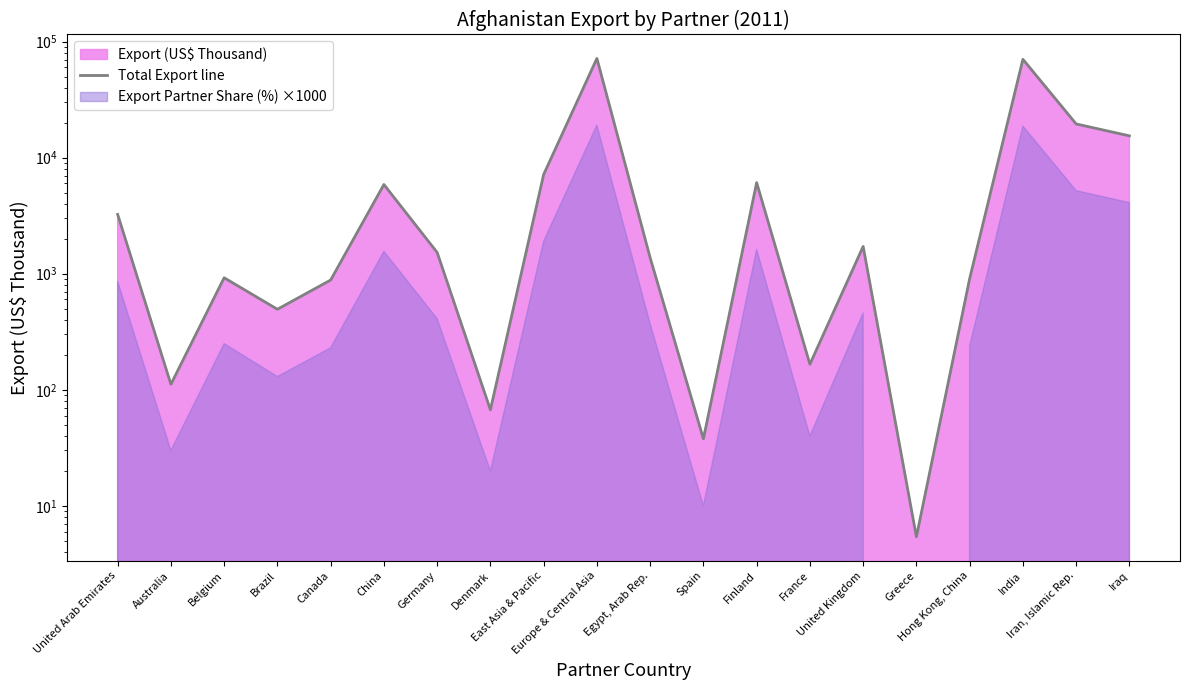

How many values are below 1525?

10